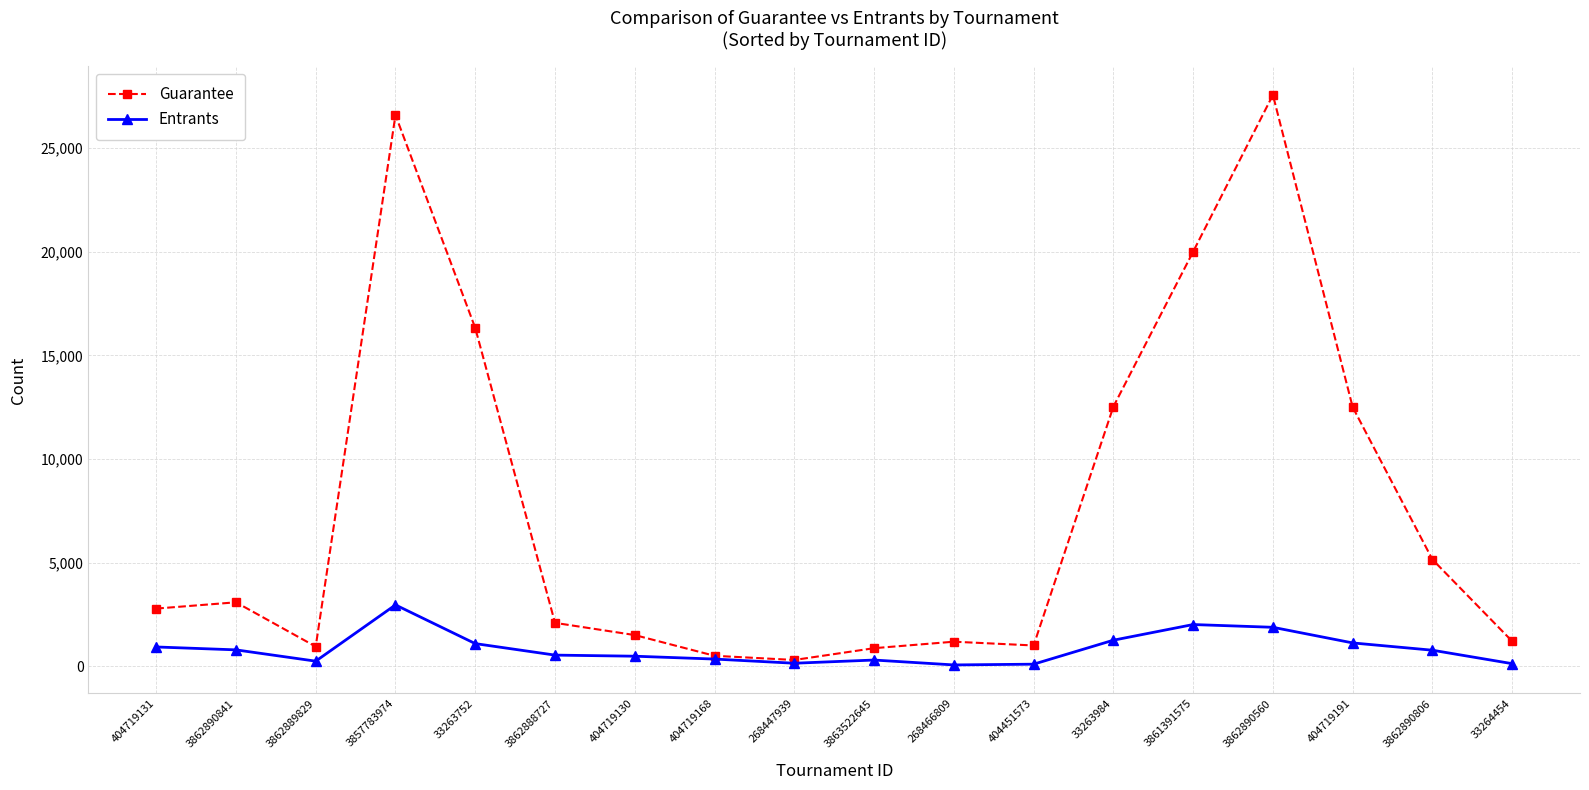

True or false: Entrants has more than 1 points higher than both neighbors.

True